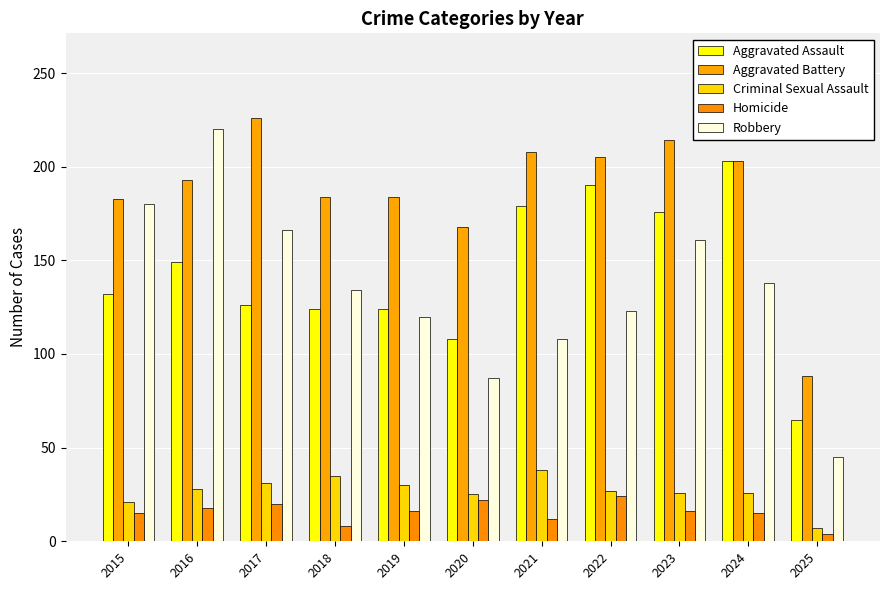

Between 2024 and 2015, which is larger?

2024